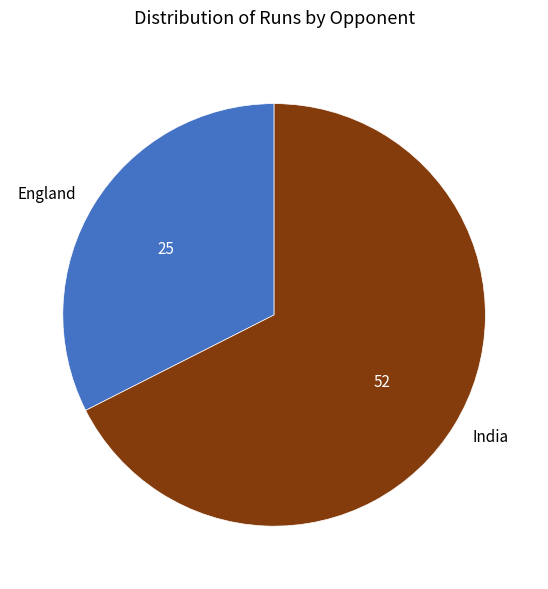

Which slice is the smallest?

England